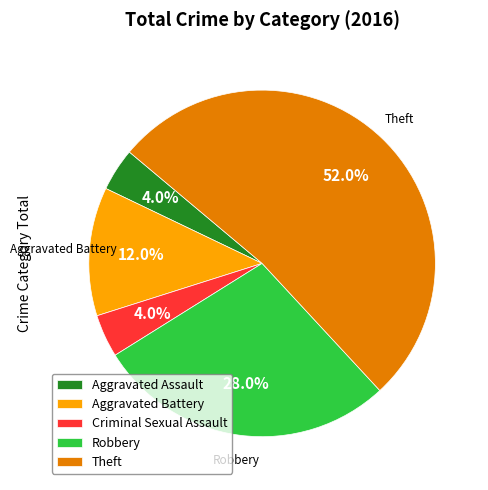

Between Robbery and Aggravated Assault, which is larger?

Robbery